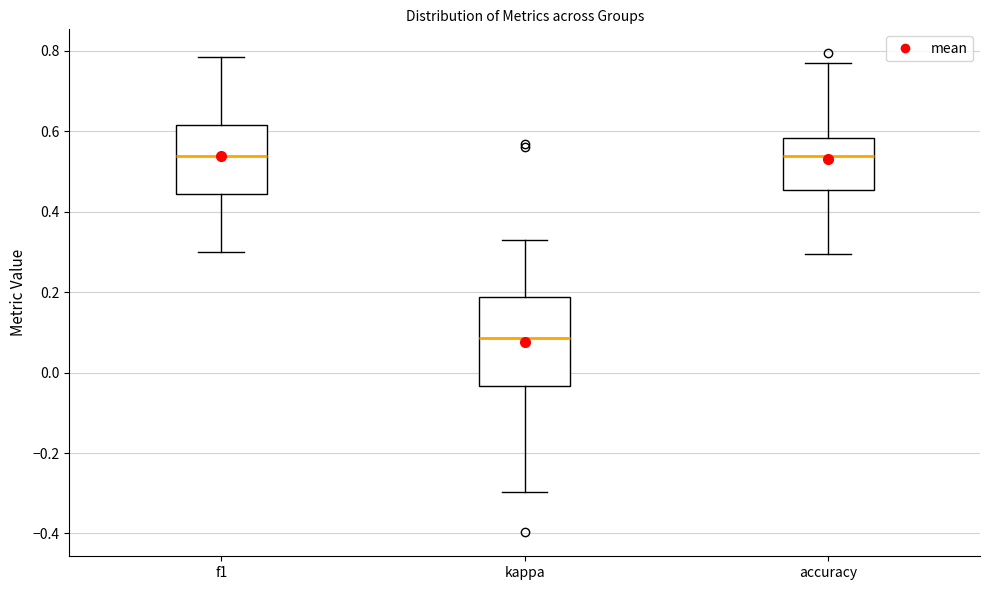

Reading left to right, read every box against the y-axis: the position of its median line, the range the box covers, and the ends of its whiskers. The values are not printed on the chart, so give them approximately, as read against the axis.

f1: median 0.54, box 0.44 to 0.62, whiskers 0.30 to 0.78
kappa: median 0.08, box -0.04 to 0.18, whiskers -0.30 to 0.32
accuracy: median 0.54, box 0.46 to 0.58, whiskers 0.30 to 0.76